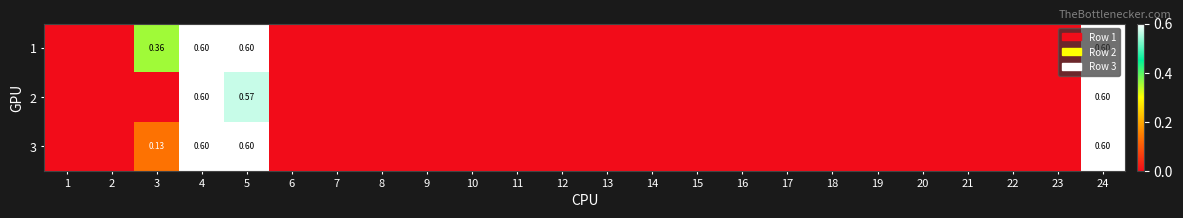

The 2 series shows 0.0 at 13. True or false?

True